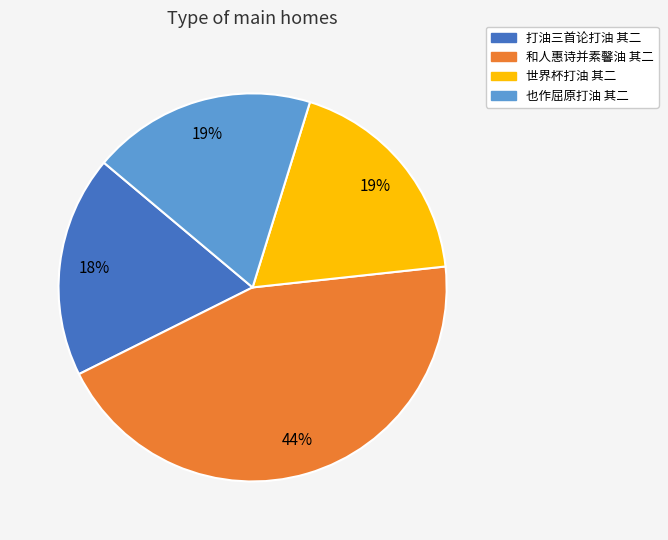

How many slices are in this pie chart?

4